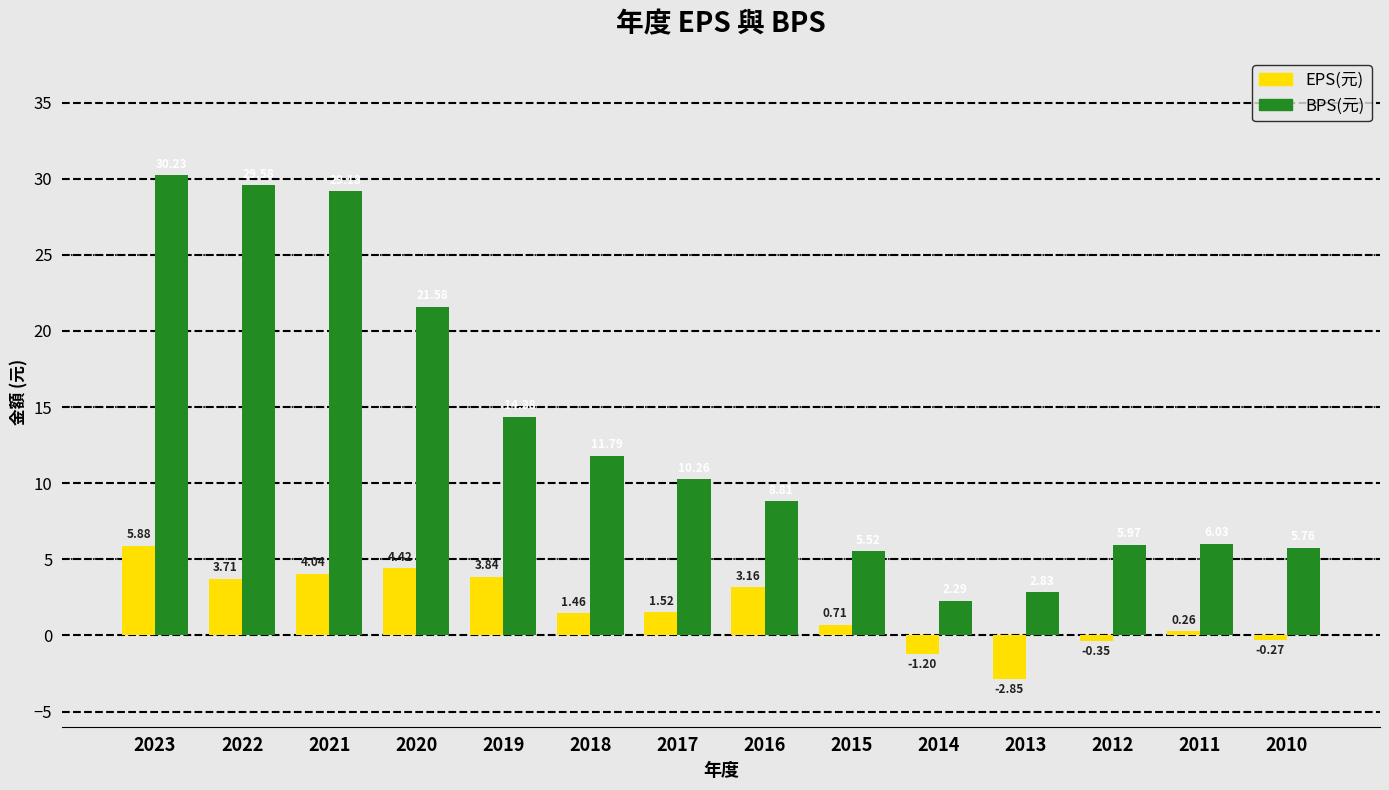

What is the average value of the BPS(元) series?

13.2